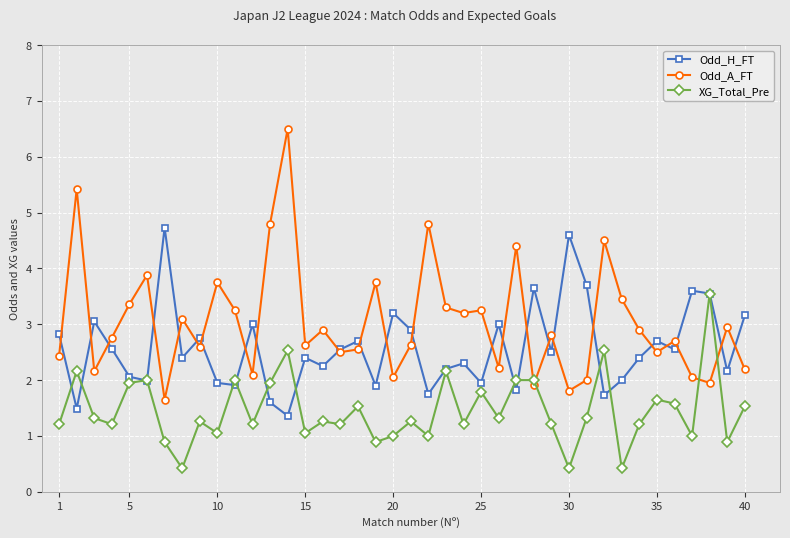

List the series in order of their peak value, lowest first.

XG_Total_Pre, Odd_H_FT, Odd_A_FT